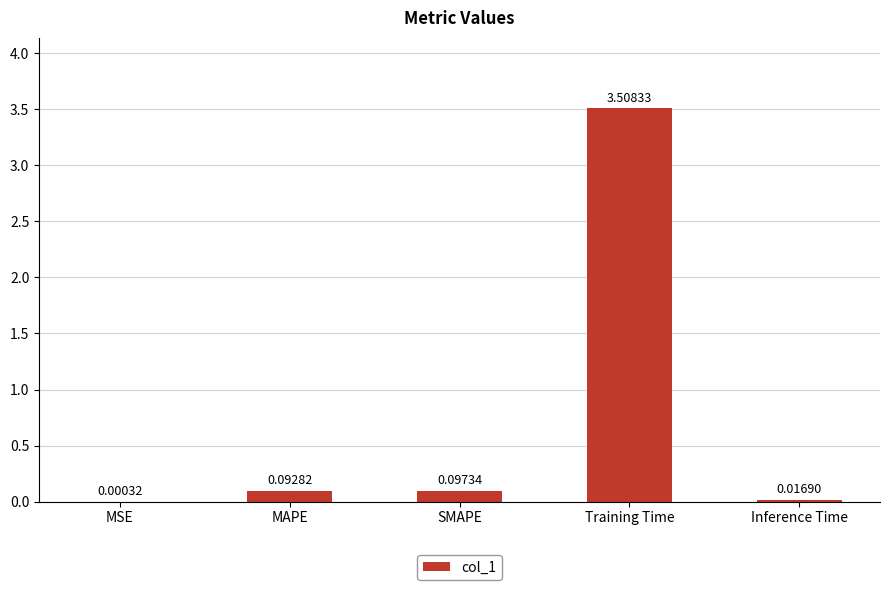

What is the change in value from Training Time to Inference Time?

-3.5